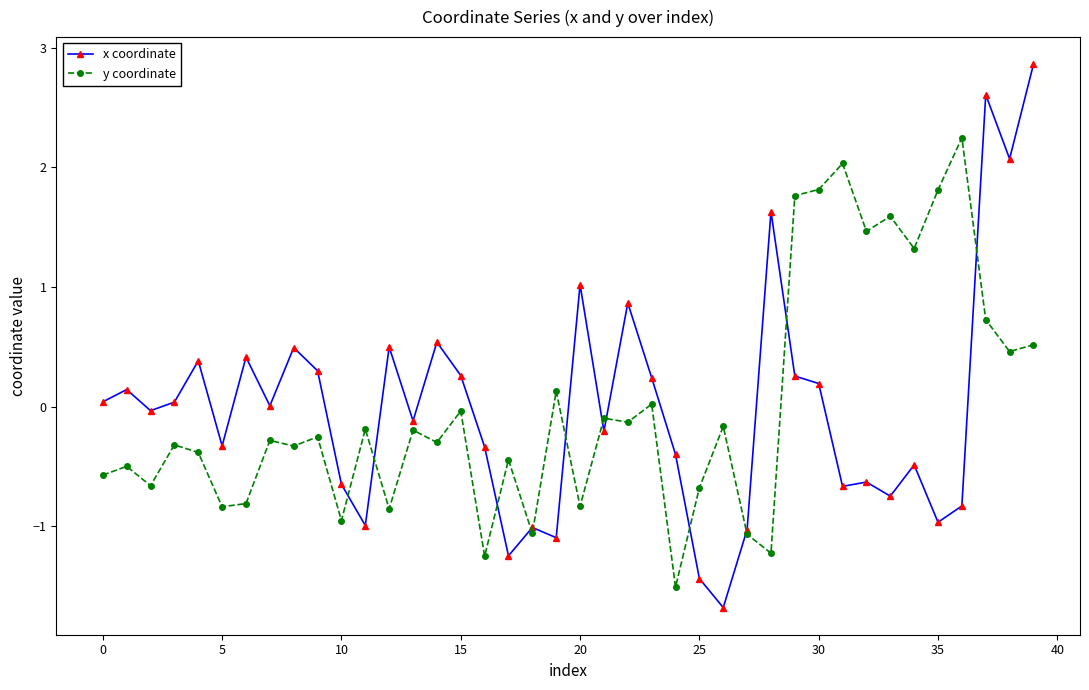

List the series in order of their peak value, lowest first.

y coordinate, x coordinate